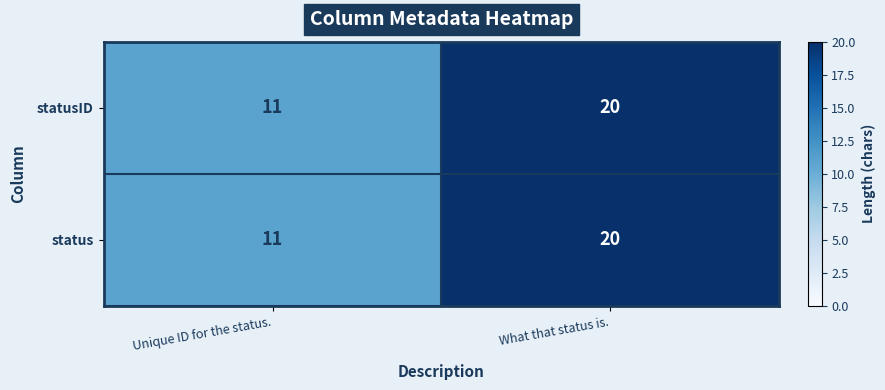

What is the total value across all series at Unique ID for the status.?

22